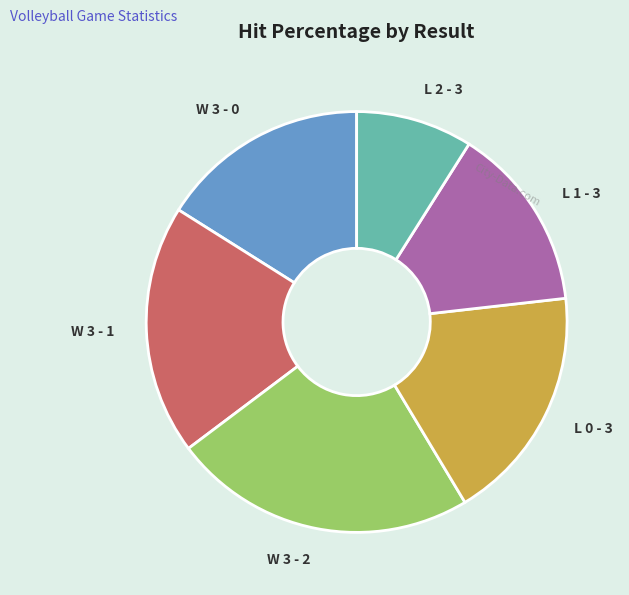

Is there any slice that represents more than half of the pie?

No